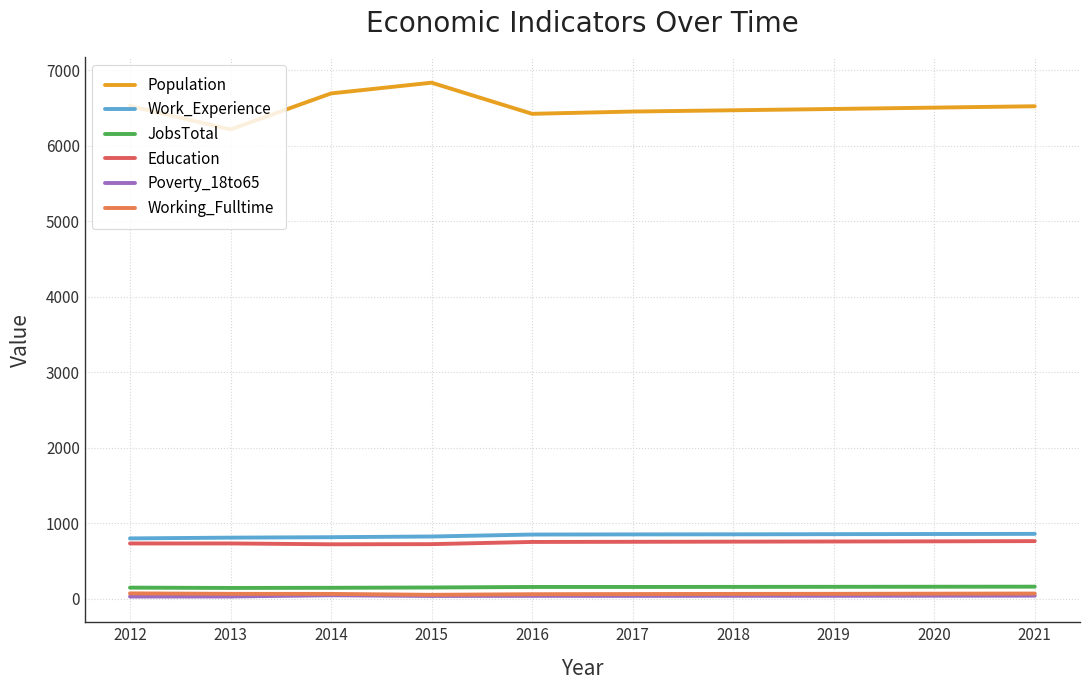

At which category is the sum across all series the highest?

2015